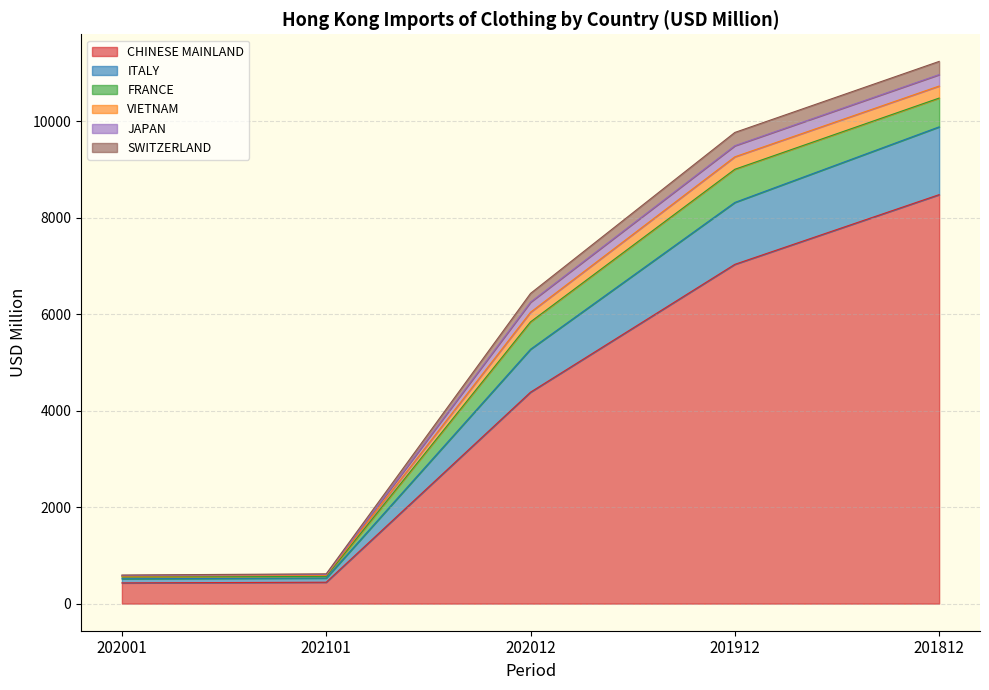

List the labels in order of CHINESE MAINLAND value, smallest first.

202001, 202101, 202012, 201912, 201812